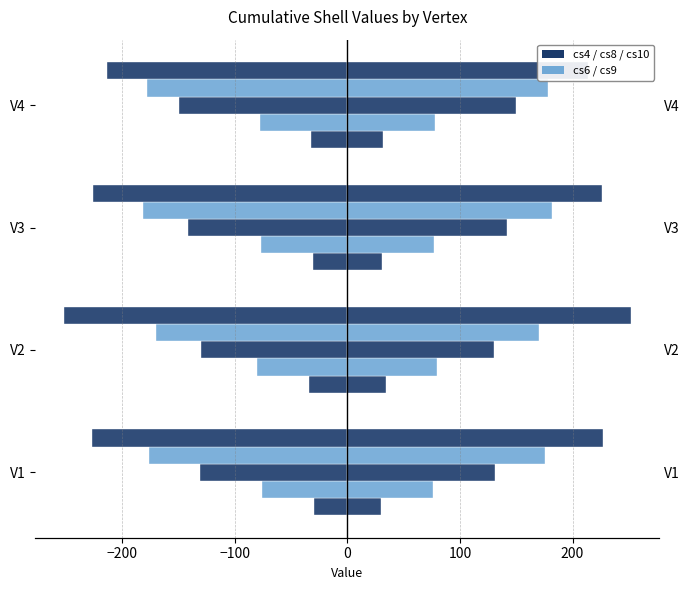

Which series has the largest total across all categories?

cs10